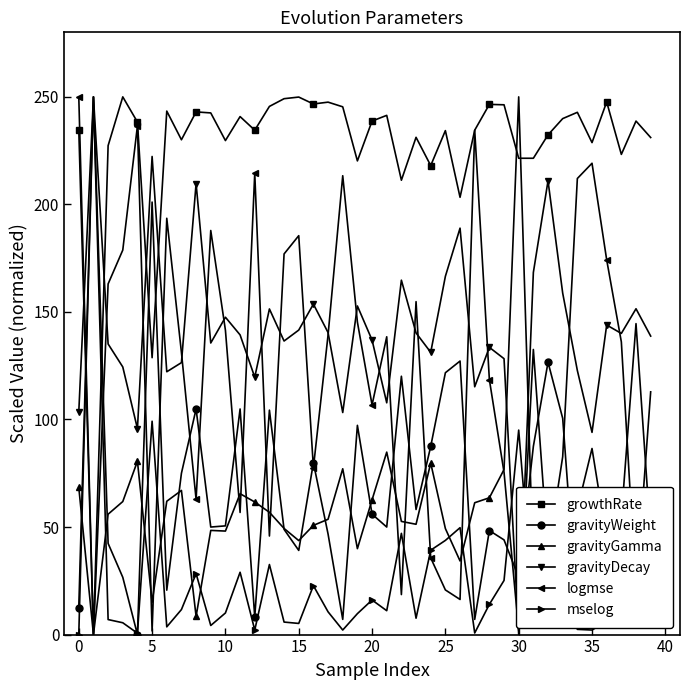

What is the value of the logmse point at the 33rd from the left?

38.0